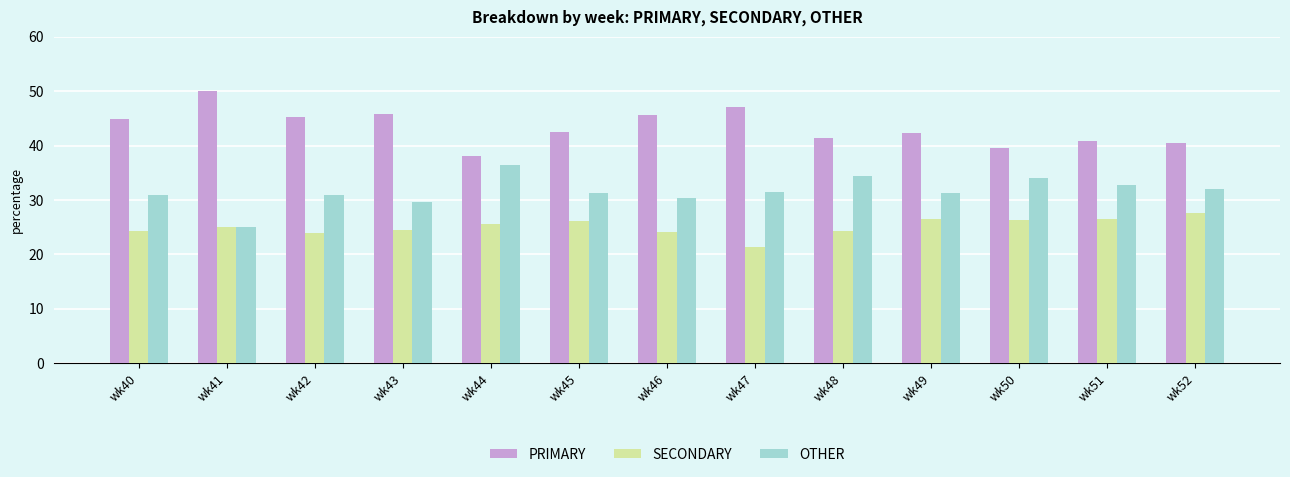

What is the difference between the highest and lowest values at wk48?

17.2